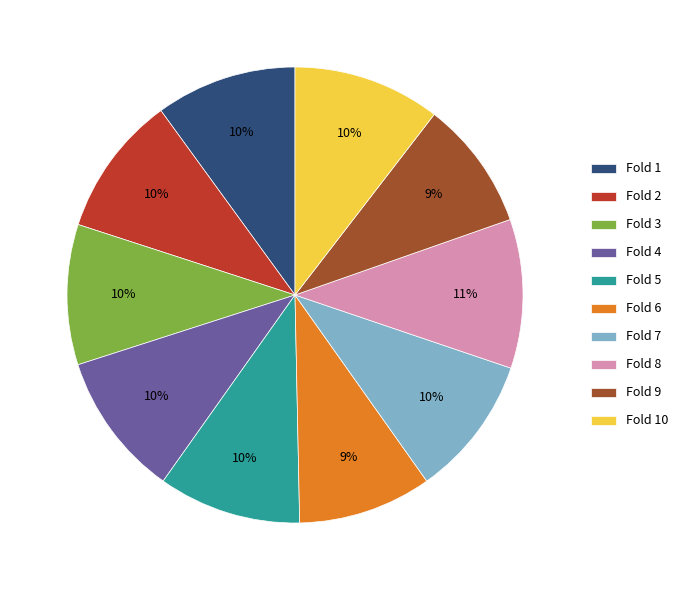

To the nearest percent, what is the combined percentage of Fold 7 and Fold 1?

20%